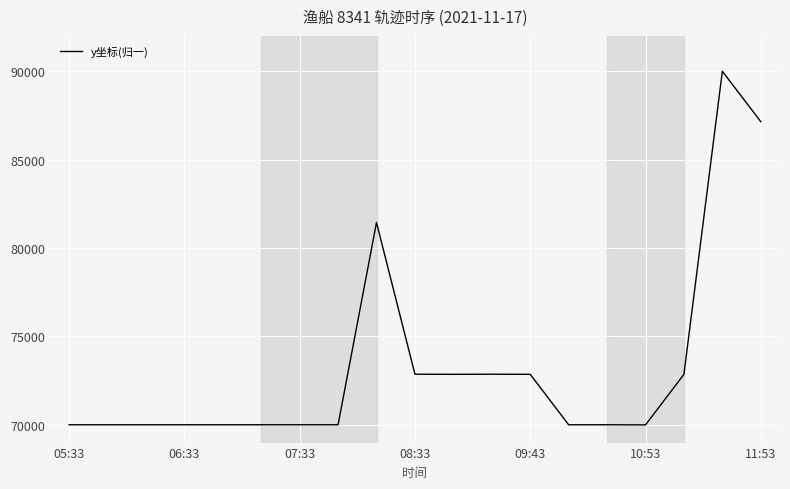

What is the smallest value displayed?

70000.0